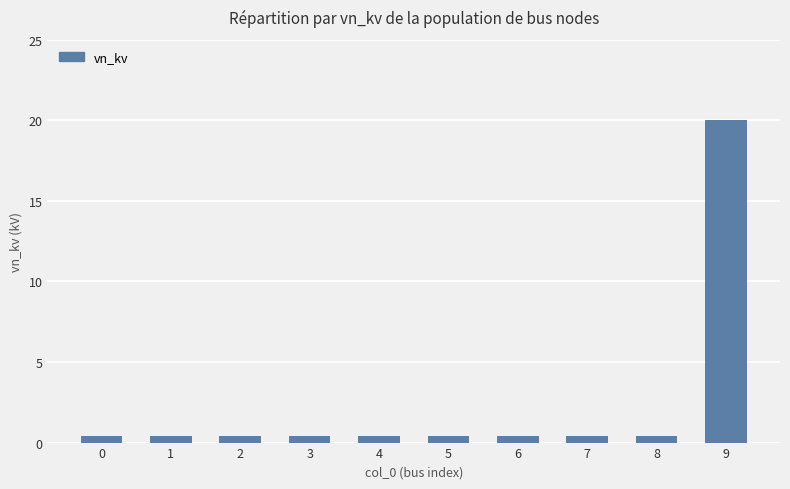

True or false: the data shows 0.4 at 0.

True